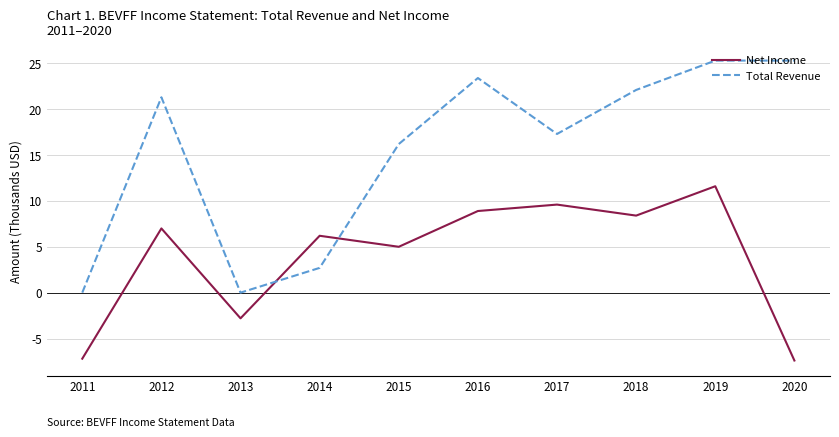

Reading left to right, transcribe all the data shown in this chart.

Net Income: -7.2	7.0	-2.8	6.2	5.0	8.9	9.6	8.4	11.6	-7.4
Total Revenue: 0.0	21.3	0.0	2.7	16.2	23.4	17.3	22.1	25.3	25.3